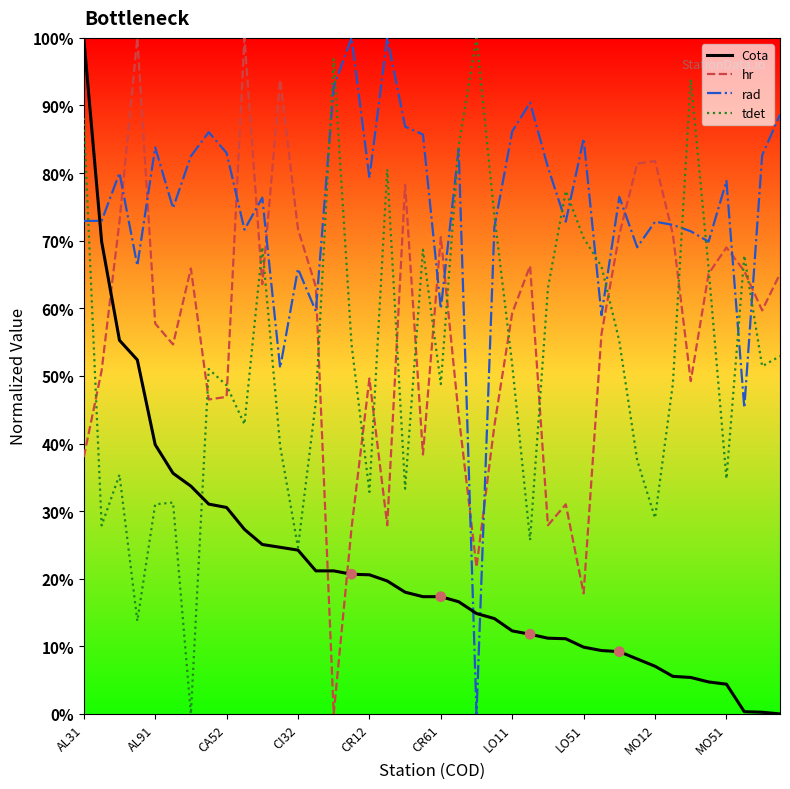

What are all the series names shown in the legend?

Cota, hr, rad, tdet